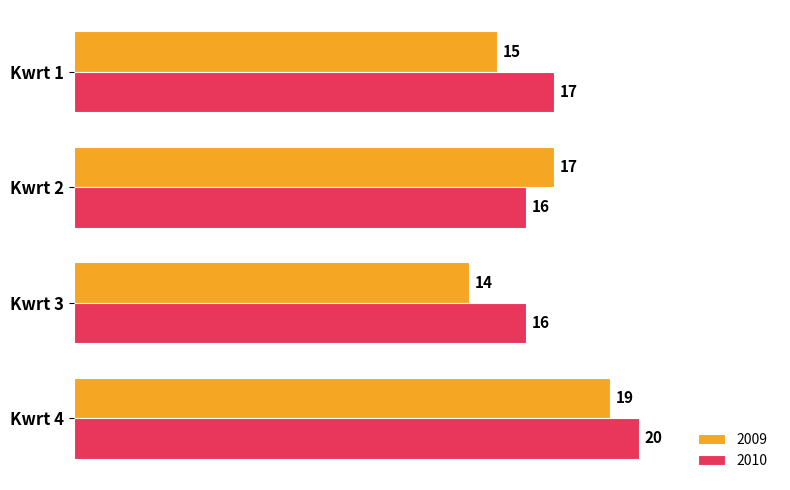

Which series has the widest spread of values?

2009